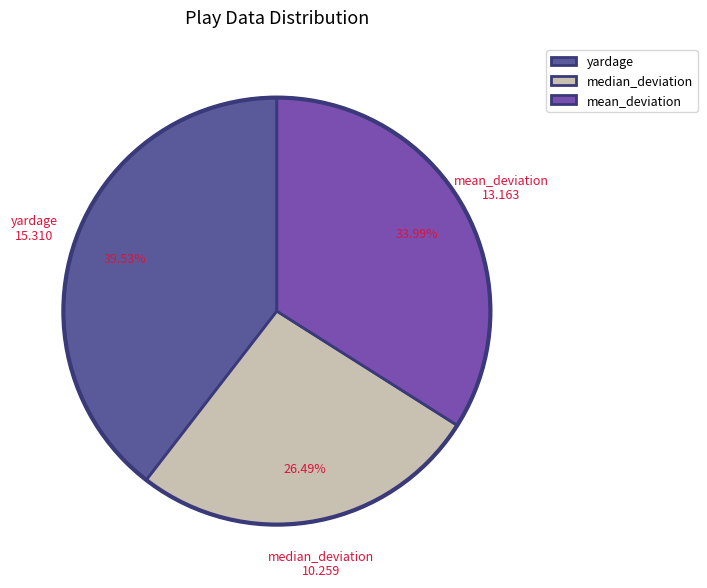

Does any single category account for the majority?

No